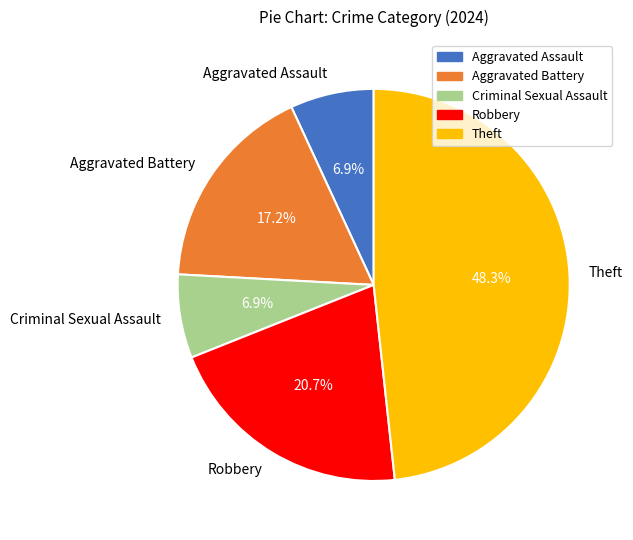

Which category has the biggest portion of the pie?

Theft